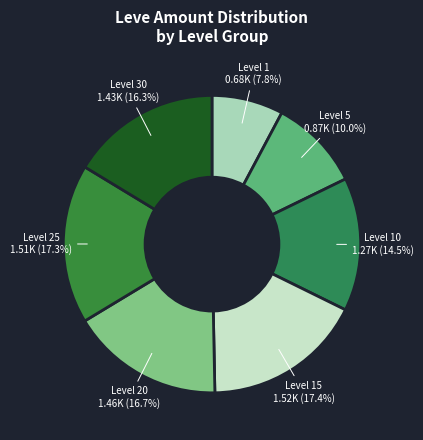

What is the ratio of the value at Level 10 to the value at Level 30?

0.9